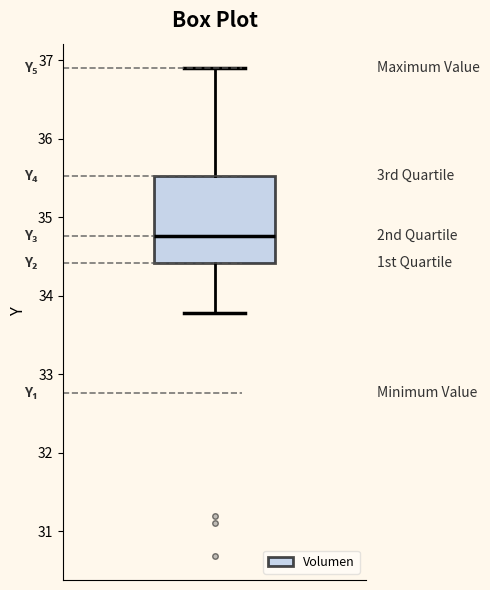

Where is the upper edge of the box on the y-axis? The values are not printed on the chart, so give them approximately, as read against the axis.

35.5